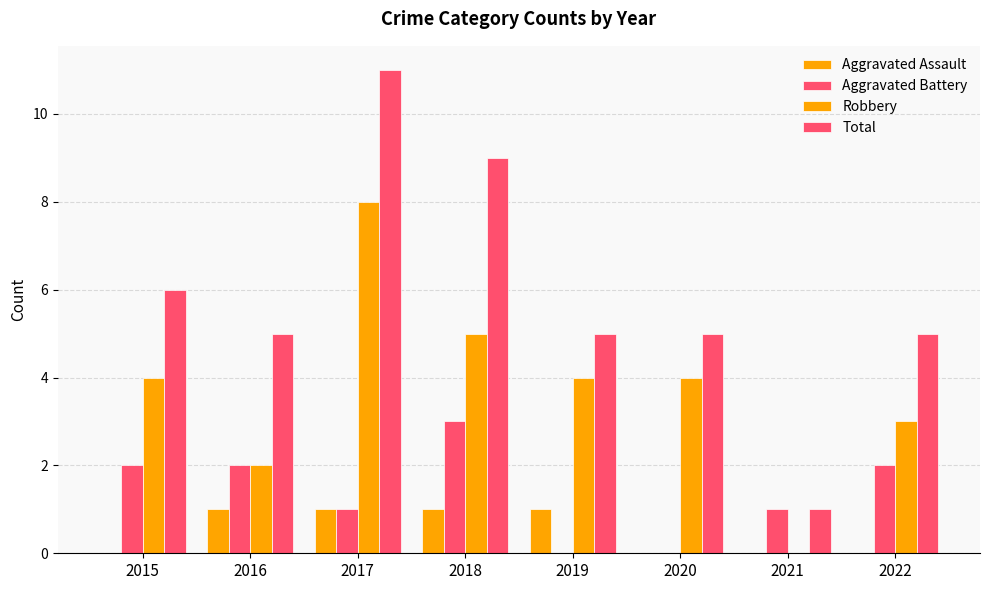

What is the sum of all Aggravated Battery values?

11